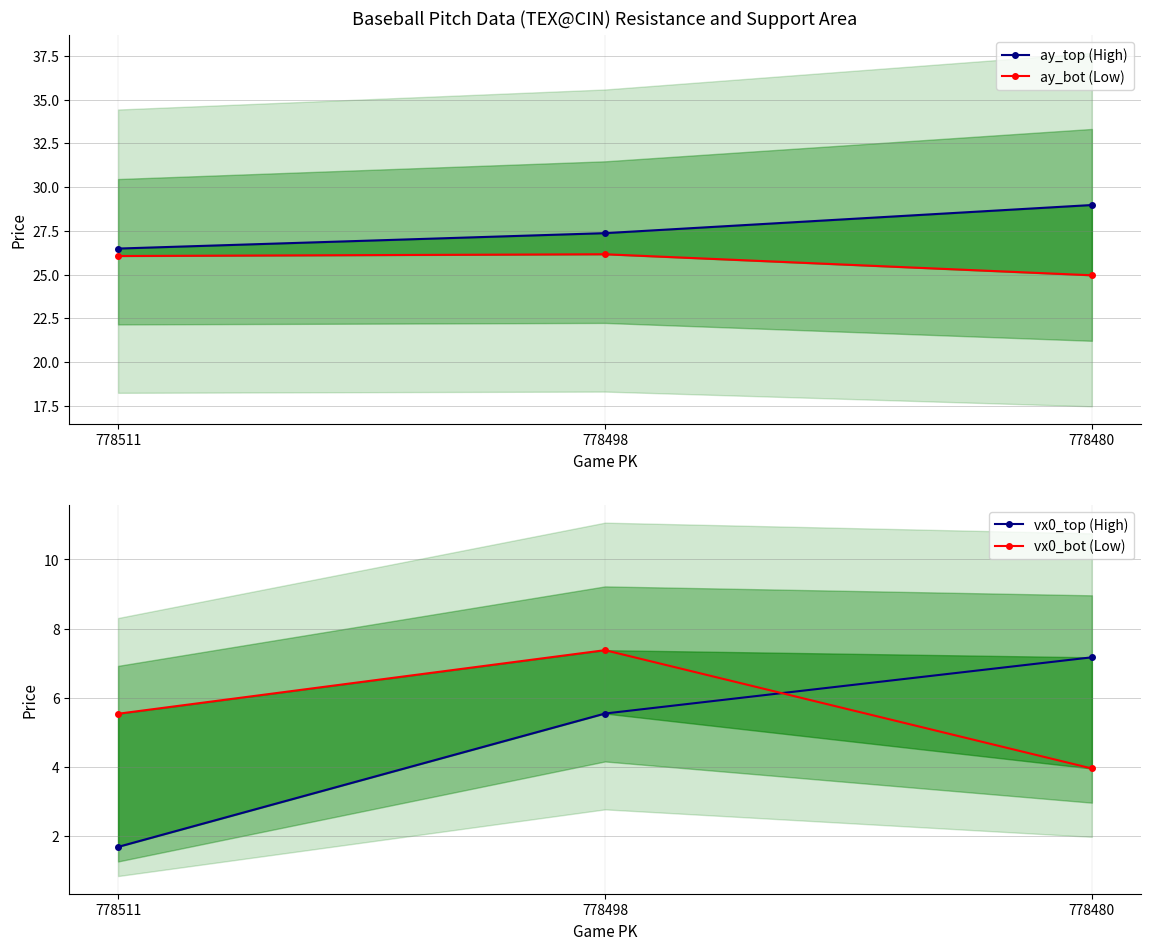

What is the difference between the highest and lowest values at 778511?

24.8